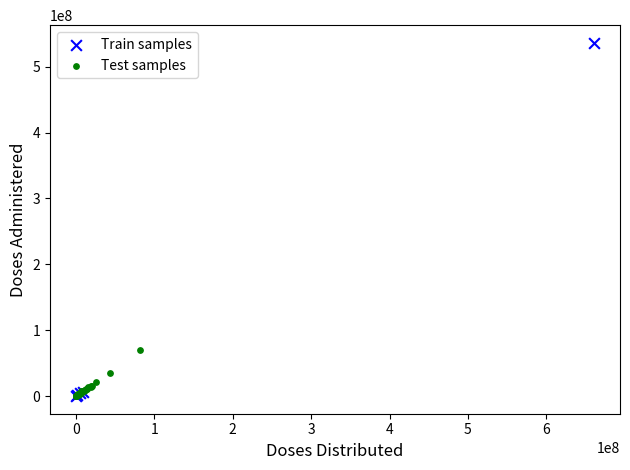

Which series has the largest Y range (max minus min)?

Train samples